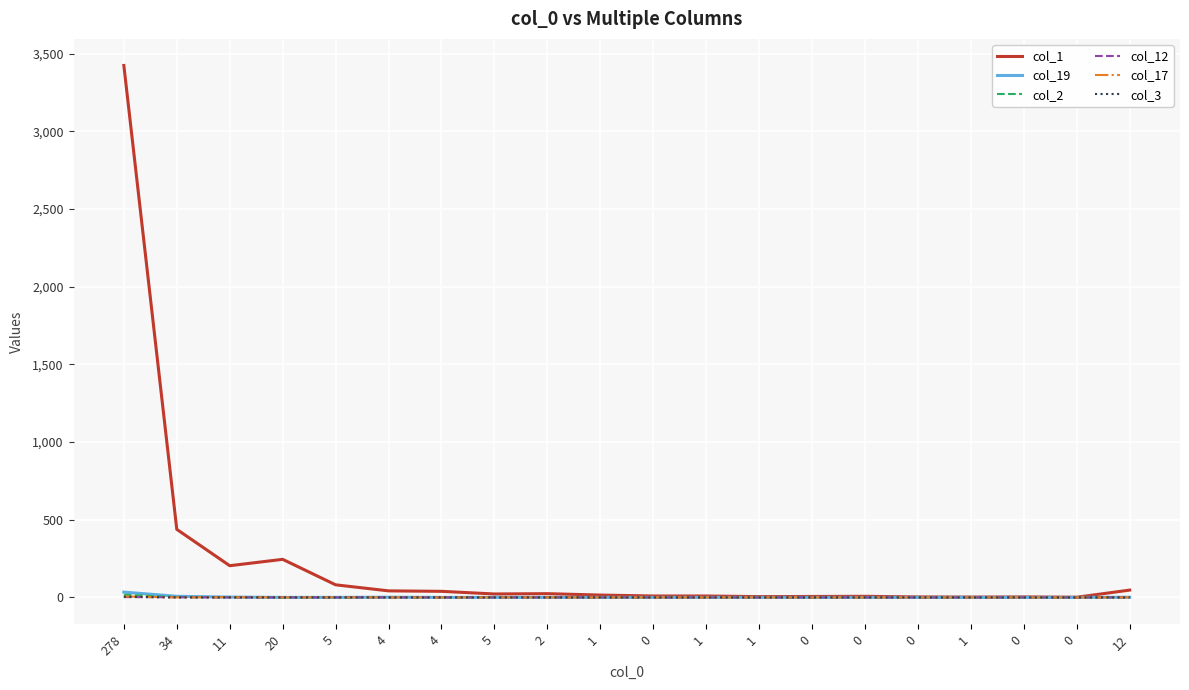

The col_19 series shows 10 at 5. True or false?

False